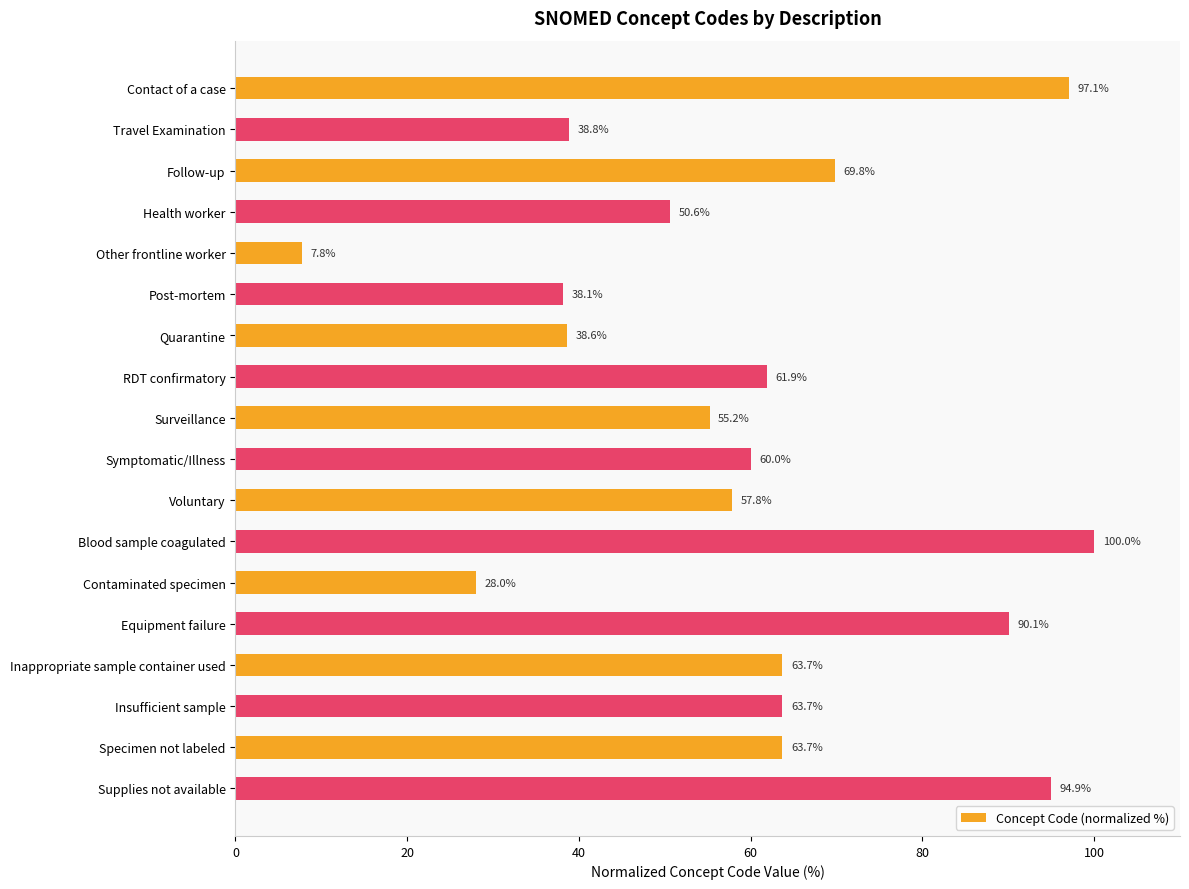

What position from the bottom is Insufficient sample?

3